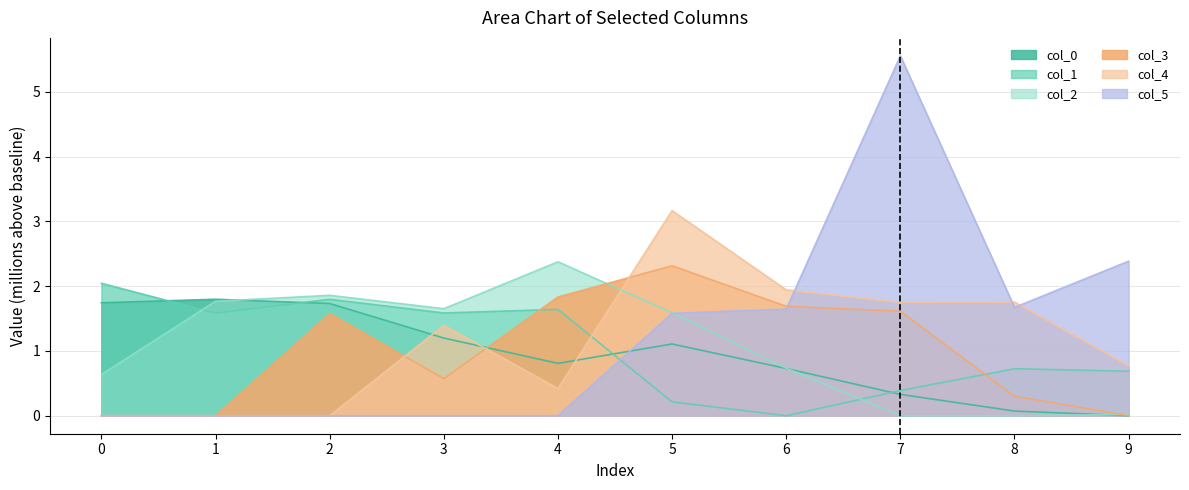

What is the difference between the maximum and minimum values in the col_5 series?

5.6